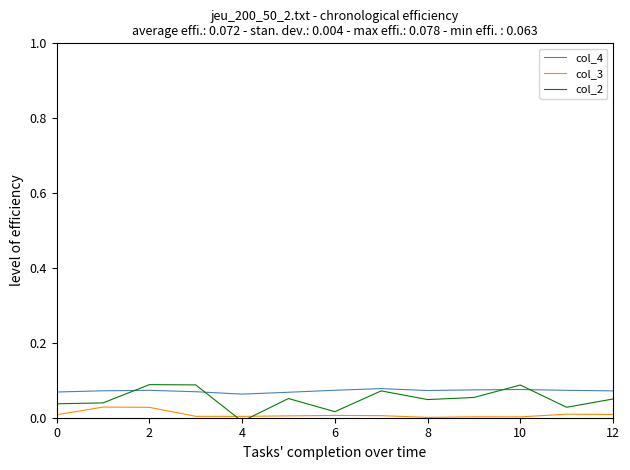

True or false: col_4 and col_2 cross at least once.

True